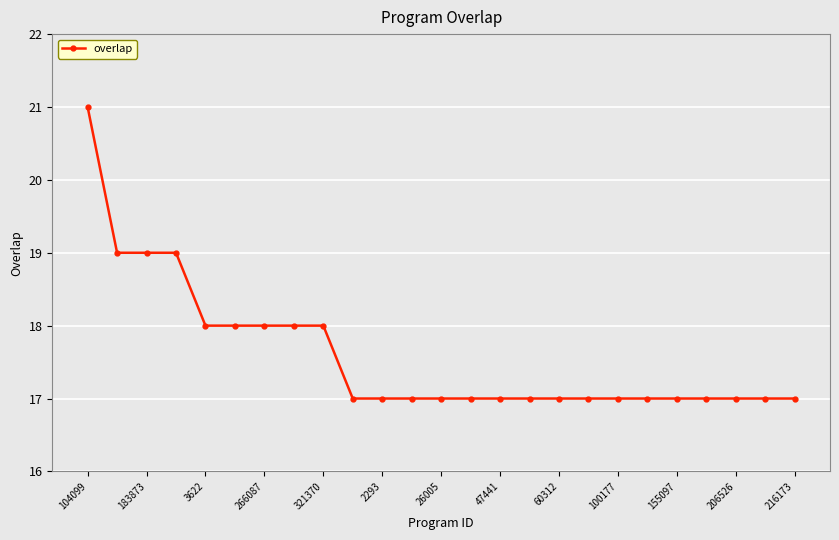

What is the value of the 25th point from the left?

17